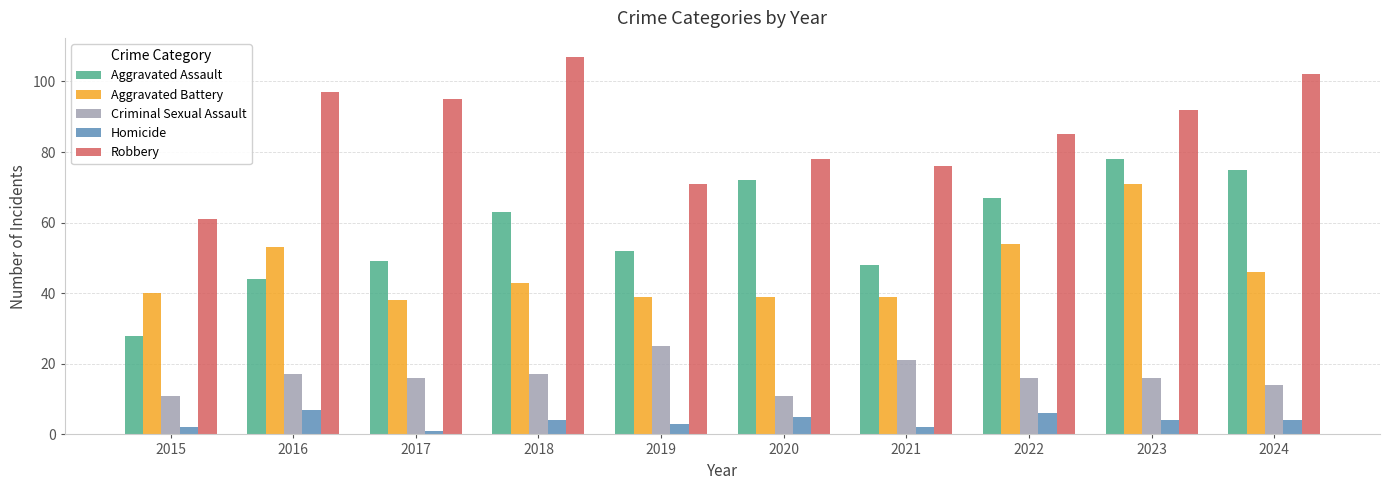

What is the spread (max minus min) of values at 2019?

68